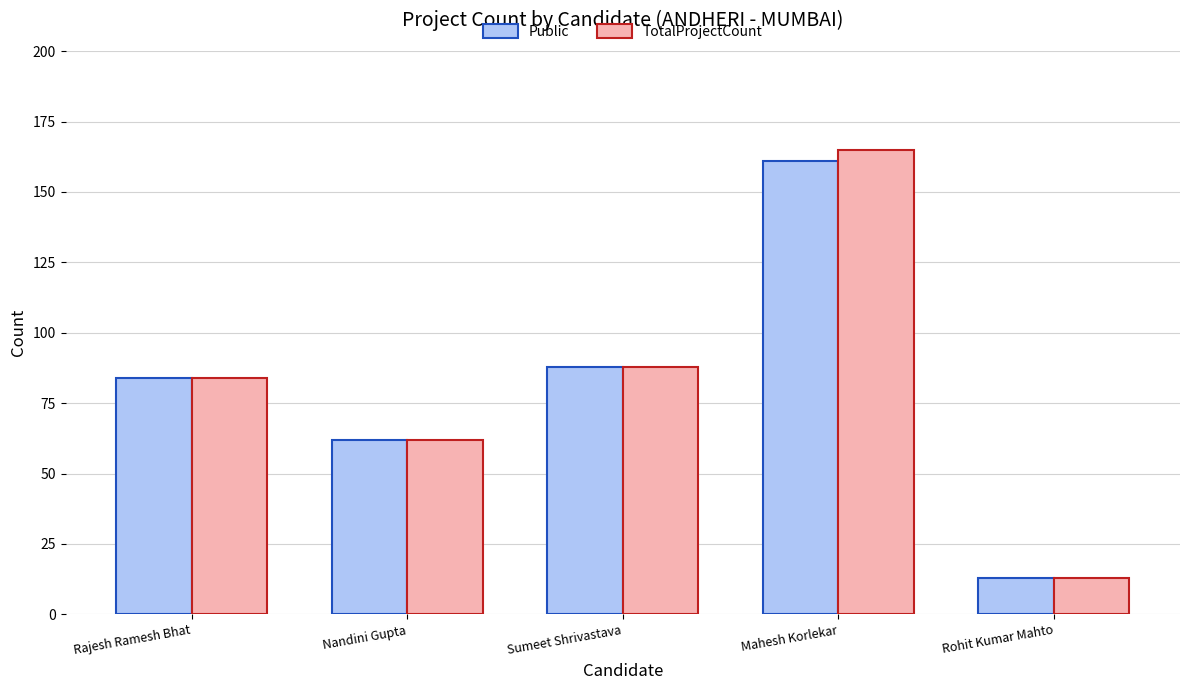

What is the difference between the maximum and second lowest values in the TotalProjectCount series?

103